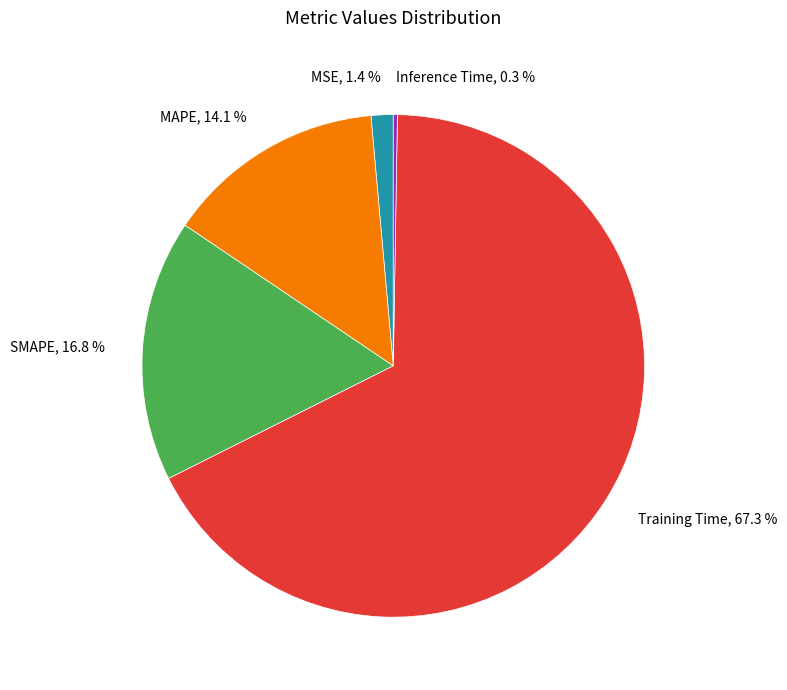

What is the majority slice?

Training Time